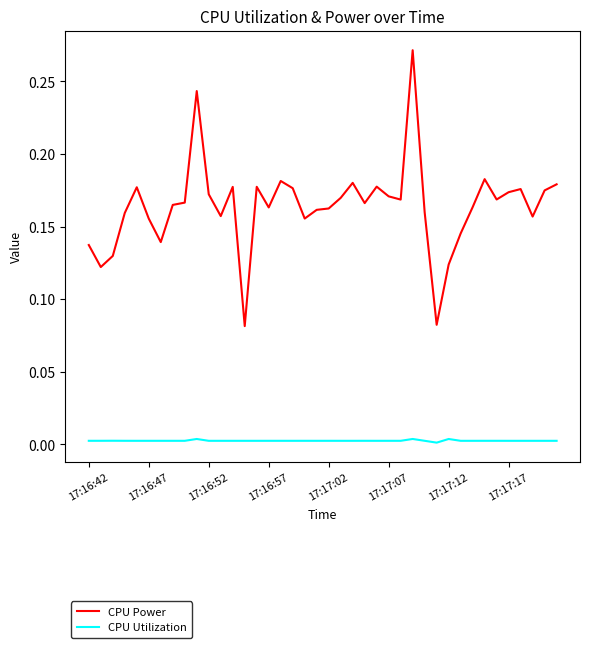

Which series has the largest total across all categories?

CPU Power